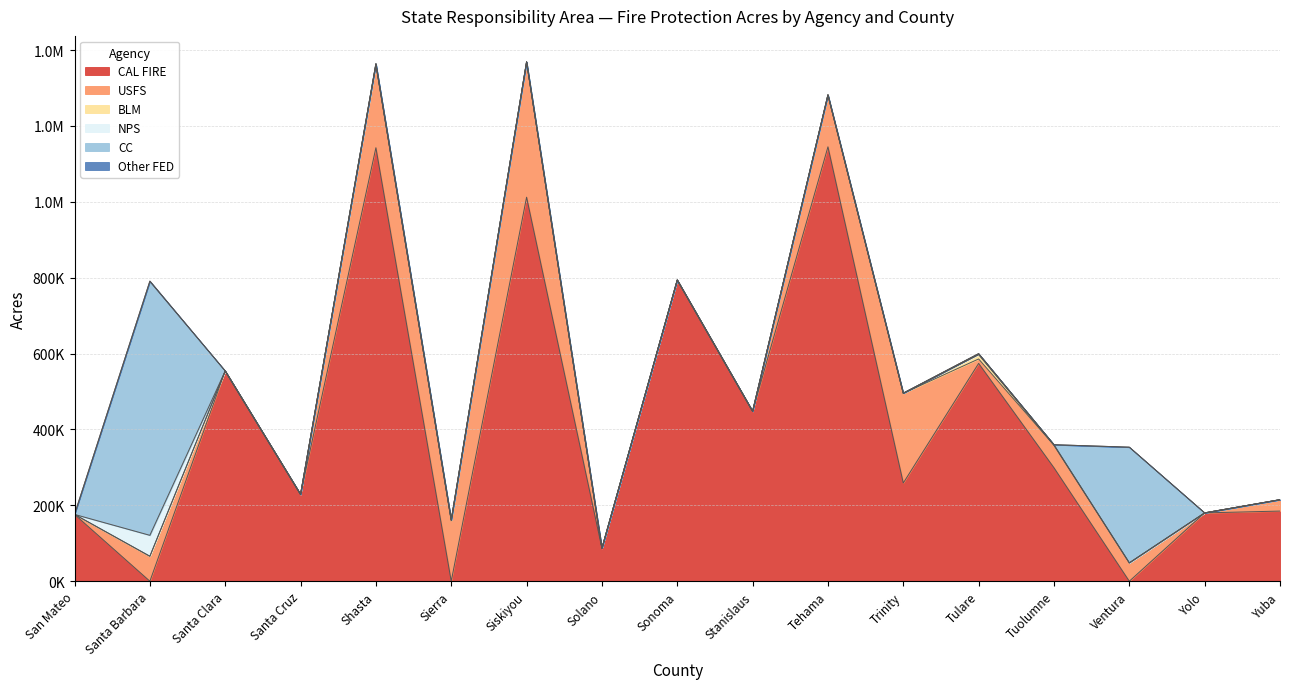

Reading left to right, list all the values displayed in this chart.

CAL FIRE: San Mateo=176100	Santa Barbara=0	Santa Clara=554200	Santa Cruz=228900	Shasta=1142500	Sierra=0	Siskiyou=1012100	Solano=86900	Sonoma=793900	Stanislaus=448000	Tehama=1144900	Trinity=258900	Tulare=574100	Tuolumne=299000	Ventura=0	Yolo=180100	Yuba=184900
USFS: San Mateo=0	Santa Barbara=65800	Santa Clara=0	Santa Cruz=0	Shasta=219000	Sierra=159300	Siskiyou=356700	Solano=0	Sonoma=0	Stanislaus=0	Tehama=136800	Trinity=236400	Tulare=11700	Tuolumne=59300	Ventura=48300	Yolo=0	Yuba=30000
BLM: San Mateo=0	Santa Barbara=0	Santa Clara=0	Santa Cruz=0	Shasta=0	Sierra=2300	Siskiyou=0	Solano=0	Sonoma=0	Stanislaus=0	Tehama=0	Trinity=0	Tulare=11200	Tuolumne=0	Ventura=0	Yolo=0	Yuba=0
NPS: San Mateo=0	Santa Barbara=55200	Santa Clara=0	Santa Cruz=0	Shasta=2400	Sierra=0	Siskiyou=0	Solano=0	Sonoma=0	Stanislaus=0	Tehama=0	Trinity=400	Tulare=2500	Tuolumne=1500	Ventura=0	Yolo=0	Yuba=0
CC: San Mateo=0	Santa Barbara=669100	Santa Clara=0	Santa Cruz=0	Shasta=0	Sierra=0	Siskiyou=0	Solano=0	Sonoma=0	Stanislaus=0	Tehama=0	Trinity=0	Tulare=0	Tuolumne=0	Ventura=305000	Yolo=0	Yuba=0
Other FED: San Mateo=0	Santa Barbara=1200	Santa Clara=0	Santa Cruz=0	Shasta=0	Sierra=0	Siskiyou=0	Solano=0	Sonoma=0	Stanislaus=0	Tehama=0	Trinity=0	Tulare=300	Tuolumne=0	Ventura=0	Yolo=0	Yuba=0